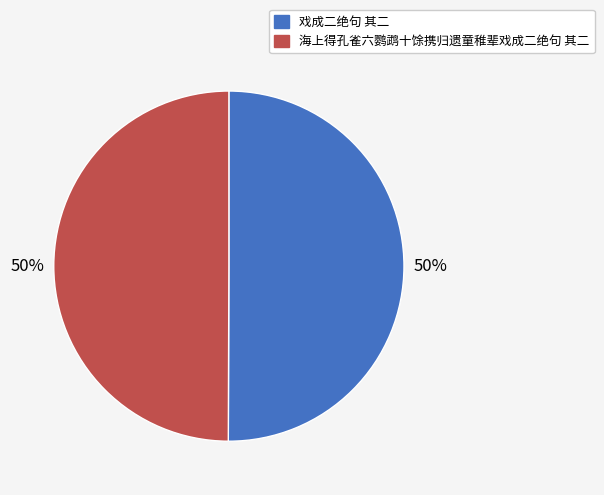

How many slices are in this pie chart?

2